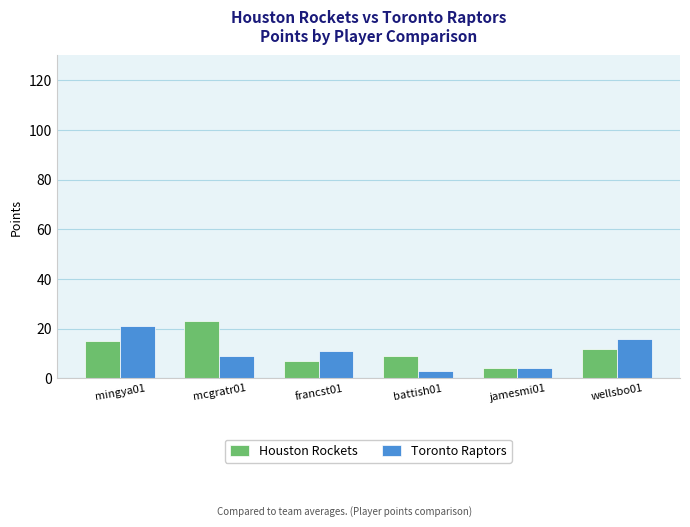

The value of Houston Rockets at battish01 is 5. True or false?

False